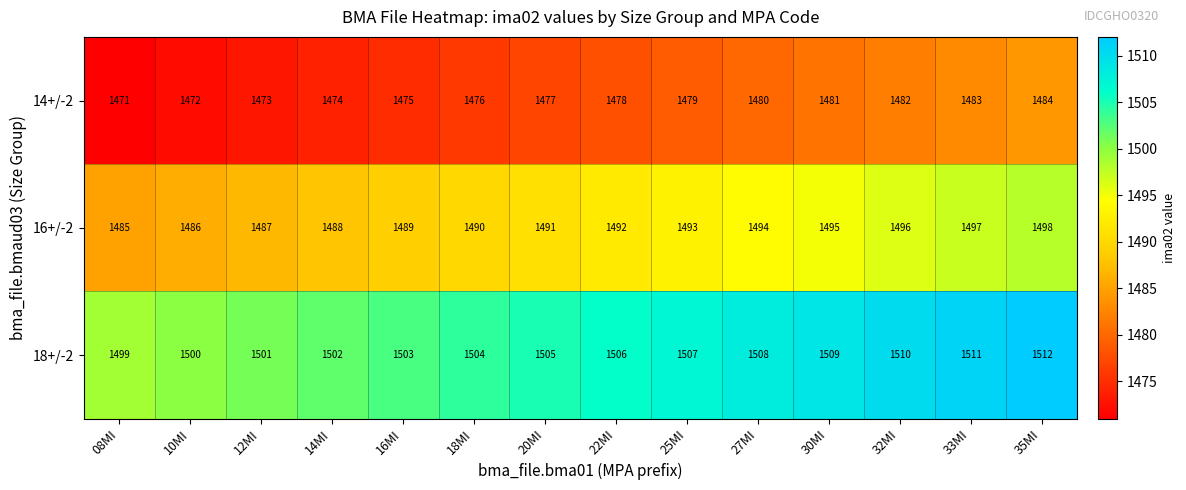

Which series has the largest total across all categories?

18+/-2